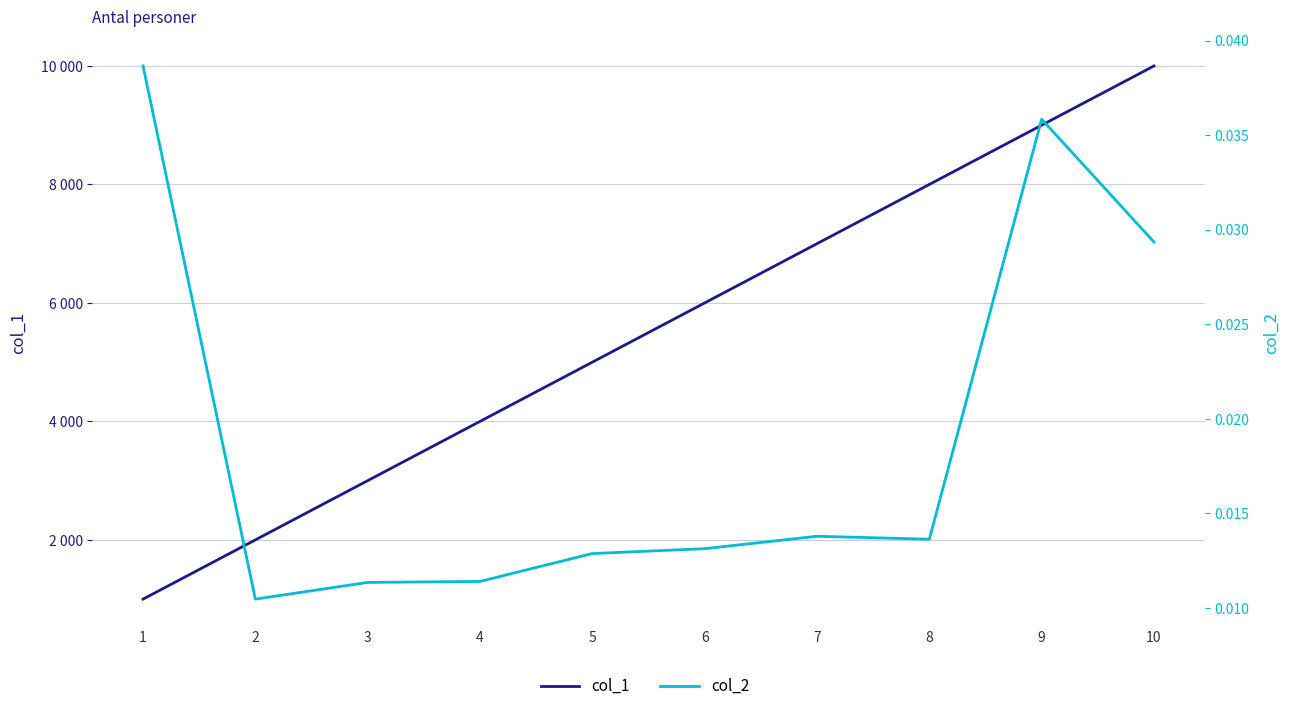

What is the sum of all col_1 values?

55000.0